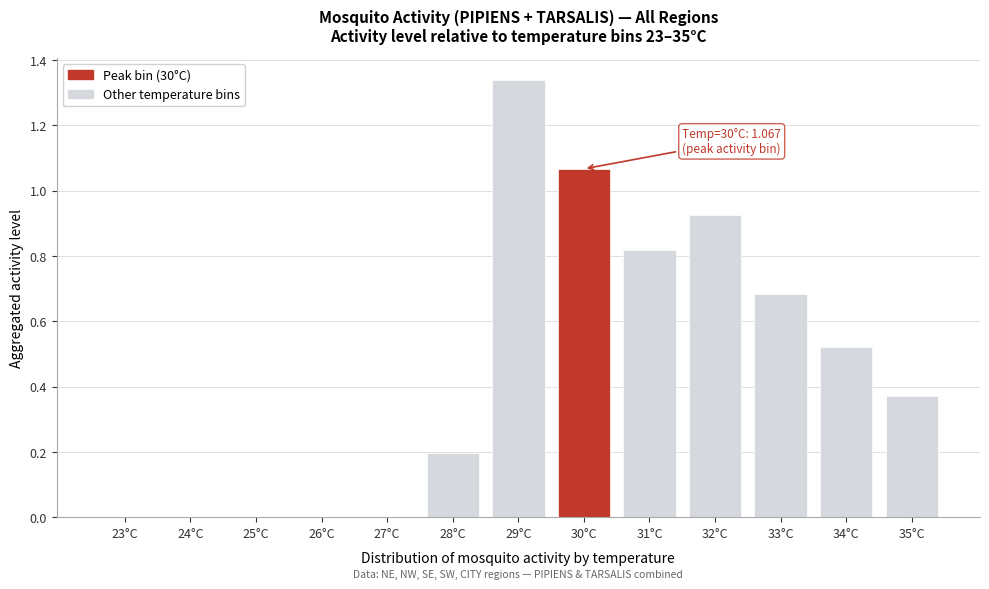

What is the change in value from 28°C to 29°C?

+1.1